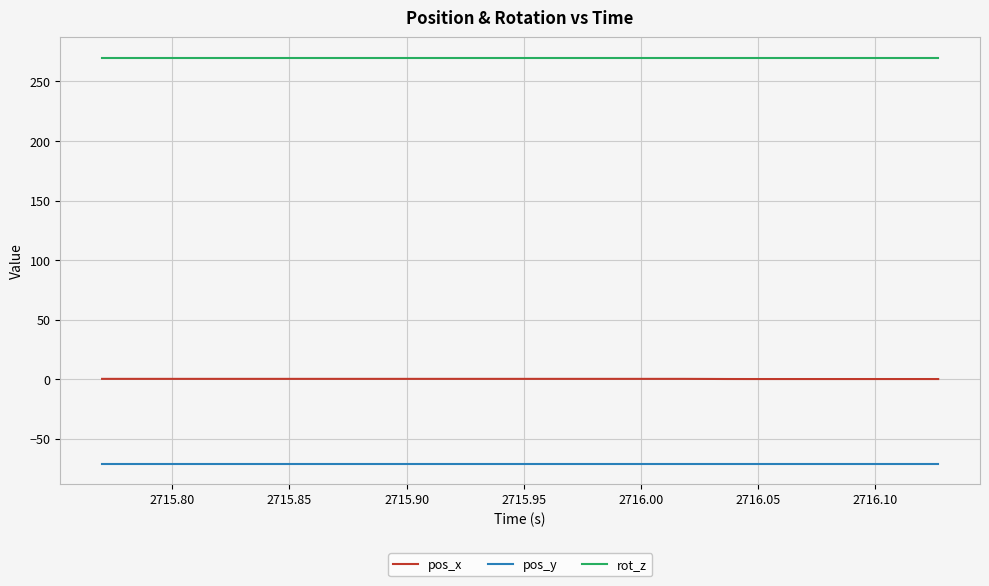

Is this an area chart (filled region under the line)?

No